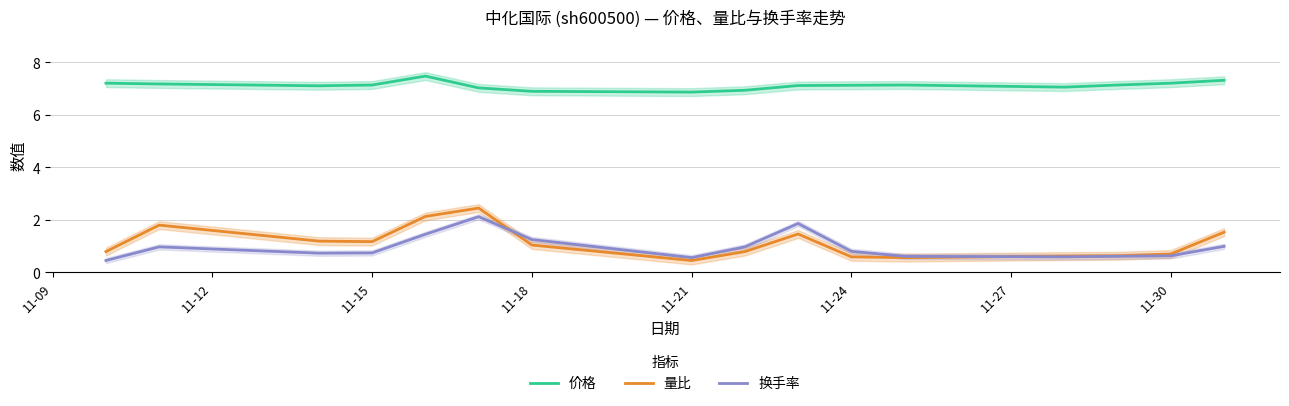

How many values in the 价格 series exceed 7?

13